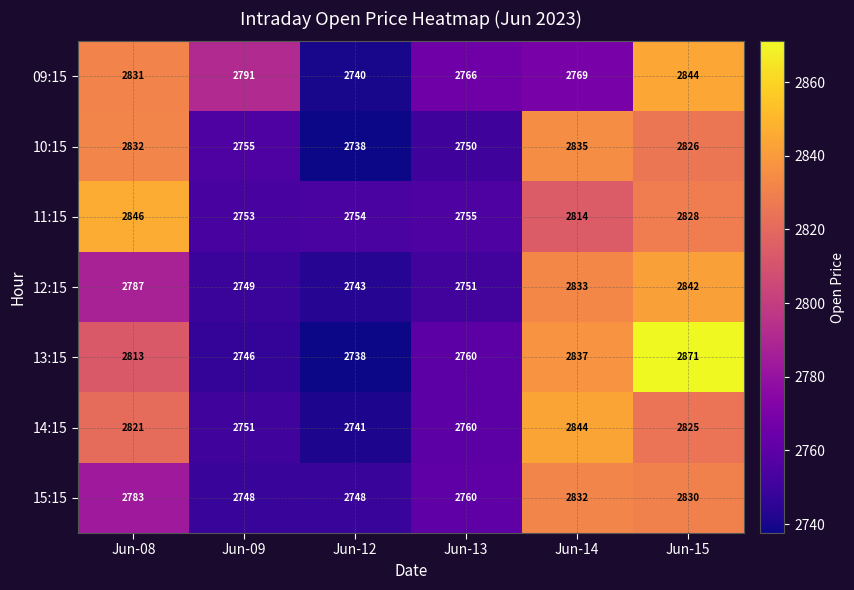

Rank the series at Jun-15 from lowest to highest value.

14:15, 10:15, 11:15, 15:15, 12:15, 09:15, 13:15